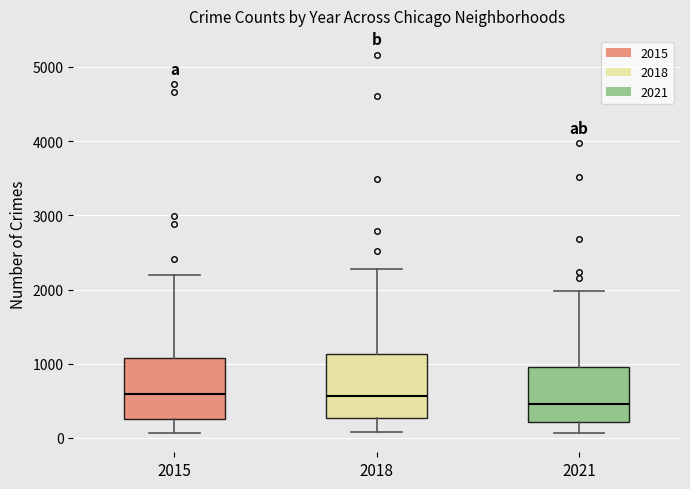

Reading left to right, transcribe this box plot: for each box, give where its median line is, the range the box spans, and where its two whiskers end, as read against the y-axis. The values are not printed on the chart, so give them approximately, as read against the axis.

2015: median 600, box 300 to 1100, whiskers 100 to 2200
2018: median 600, box 300 to 1100, whiskers 100 to 2300
2021: median 500, box 200 to 900, whiskers 100 to 2000